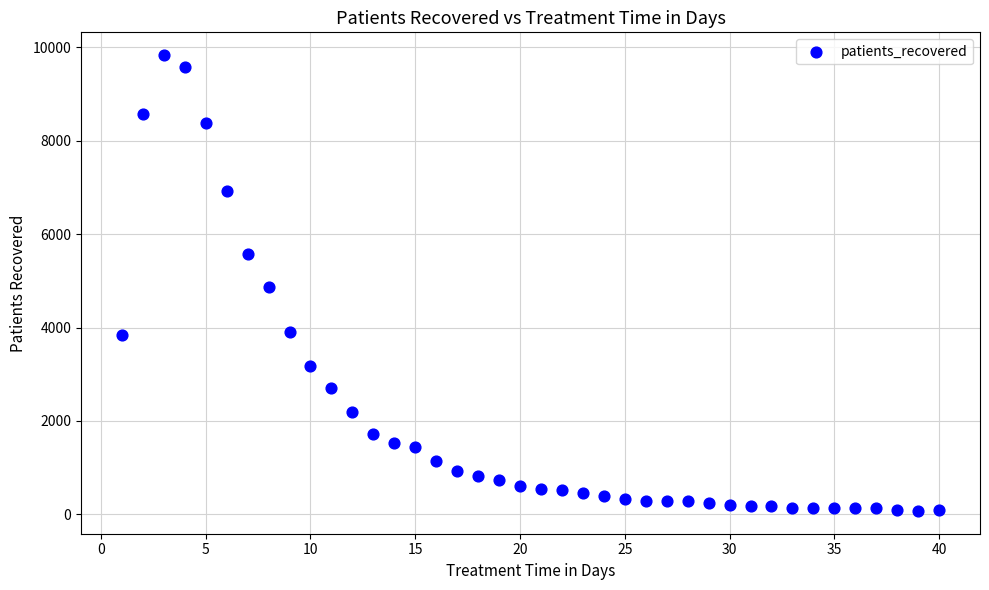

What is the range of X values (max minus min)?

39